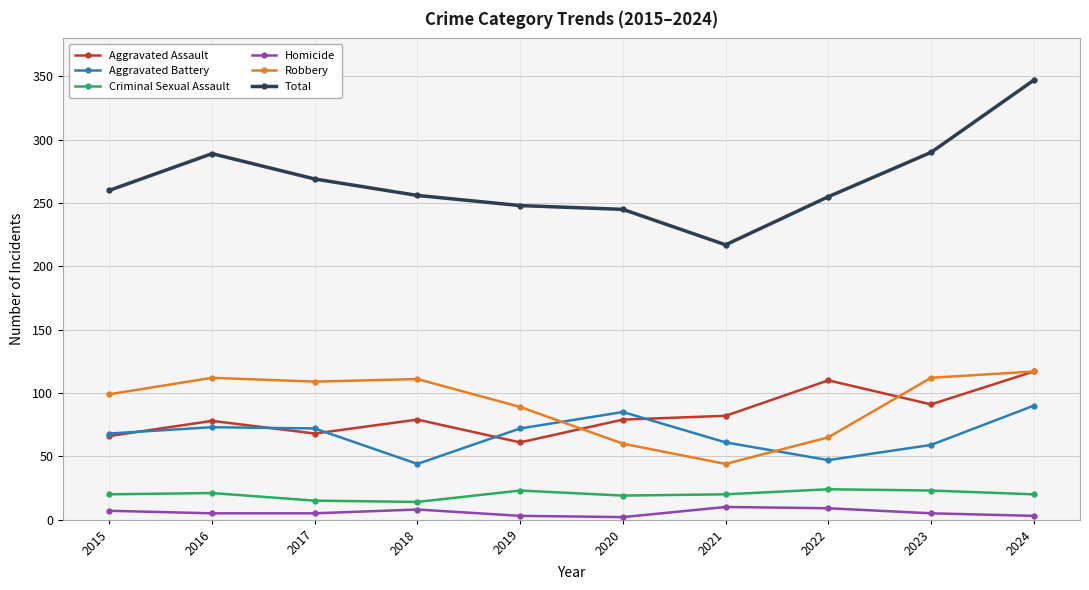

What is the total value across all series at 2018?

512